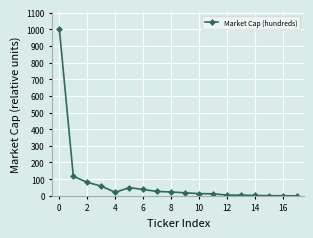

What is the difference between the maximum and minimum values?

1001